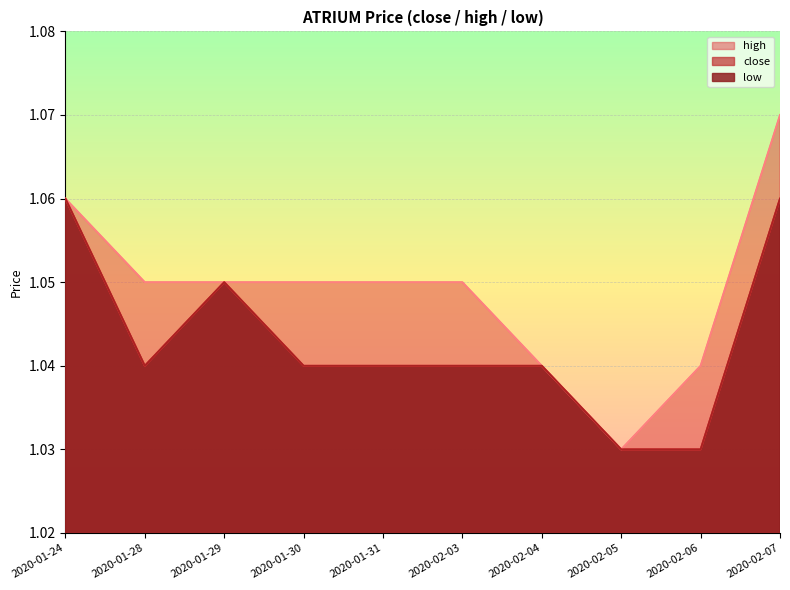

Is it true that low equals 1.1 at 2020-01-29?

True